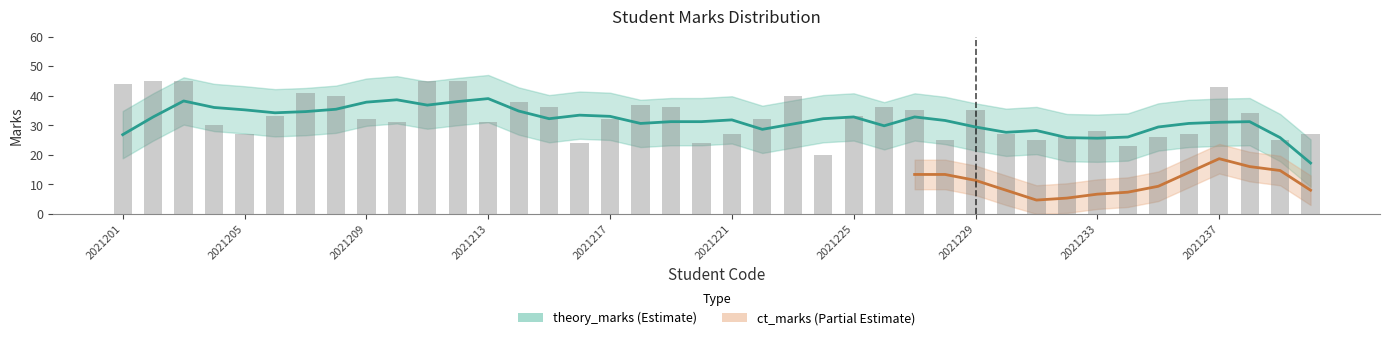

Between 2021239 and 2021226, which is larger?

2021226